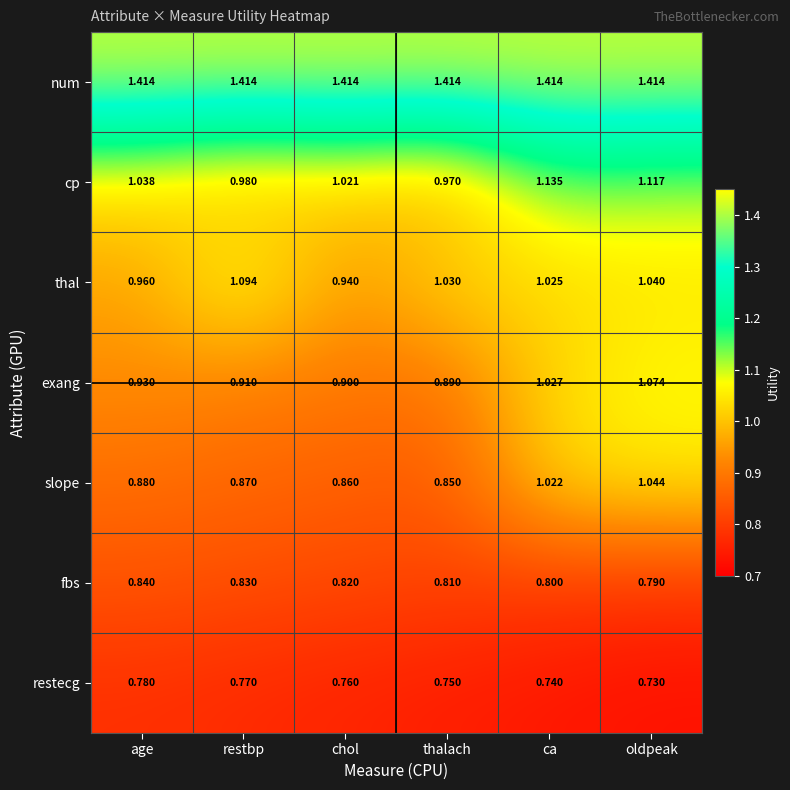

Rank the series by their maximum value, from lowest to highest.

restecg, fbs, slope, exang, thal, cp, num